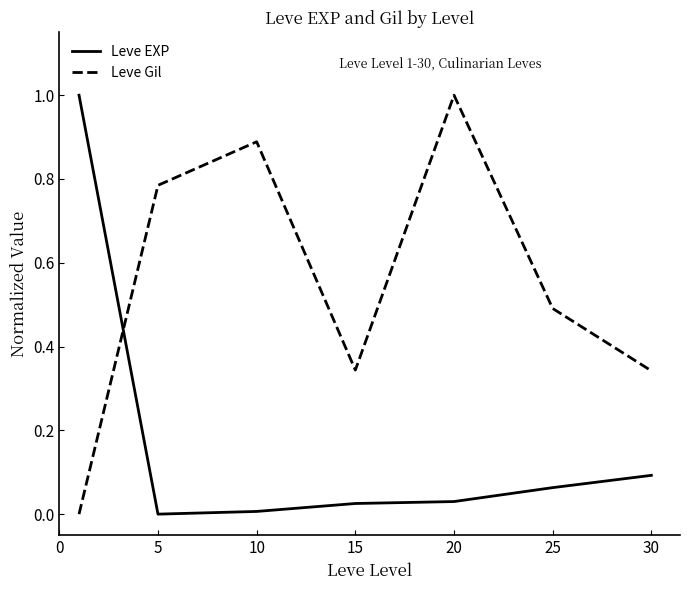

Count the number of categories in the chart.

7